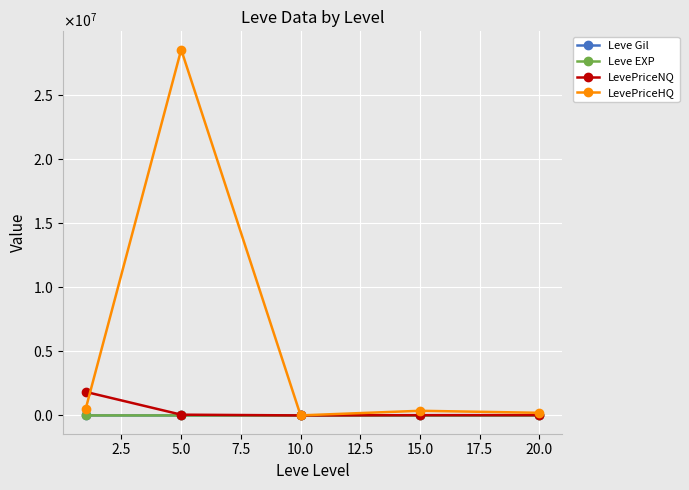

What are all the series names shown in the legend?

Leve Gil, Leve EXP, LevePriceNQ, LevePriceHQ